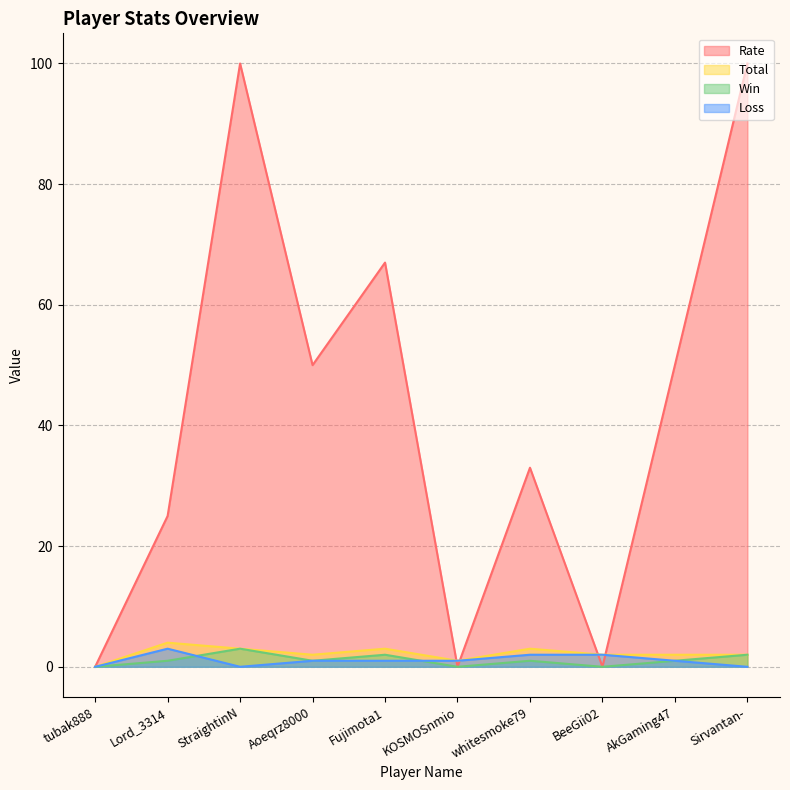

Where does the Rate series first go above 50?

StraightinN